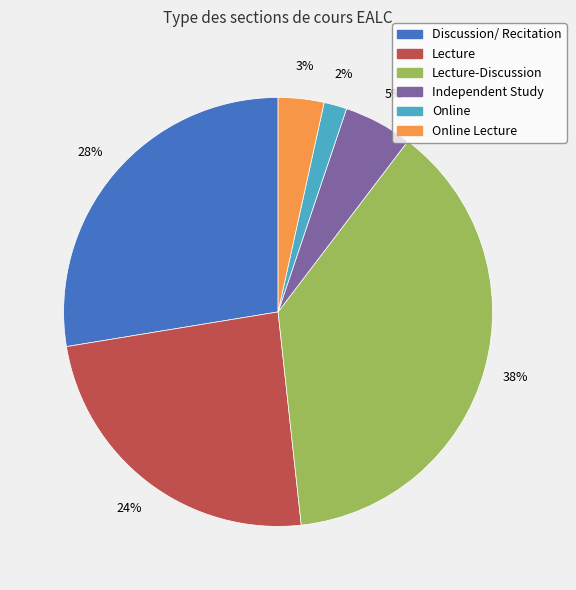

Does any single category account for the majority?

No